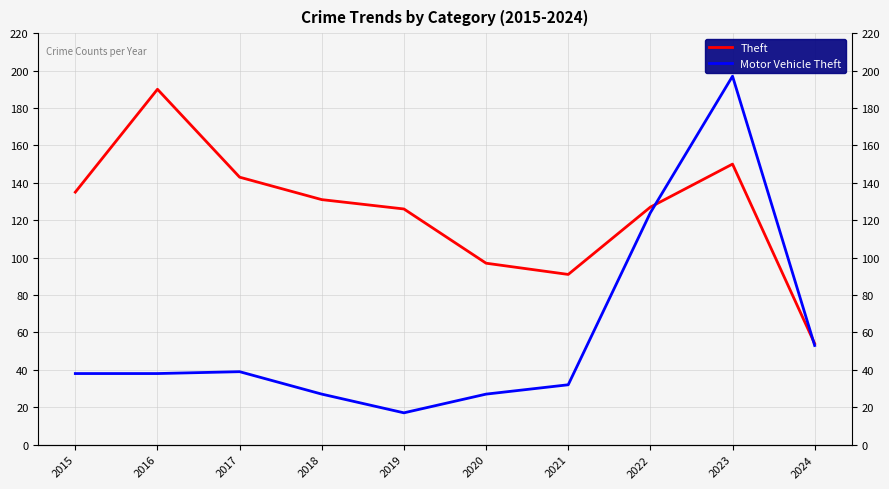

At which category does the chart reach its minimum across all series?

2019